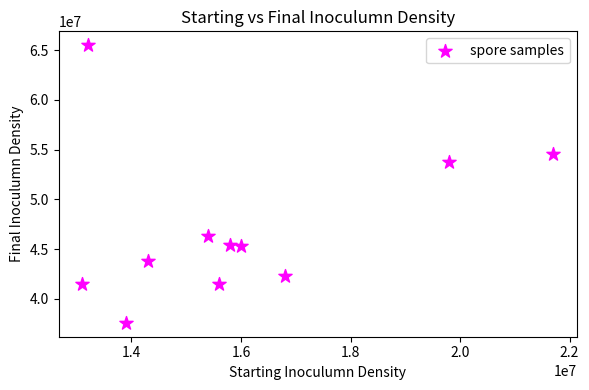

What Y value in the scatter plot is closest to 51550000?

53800000